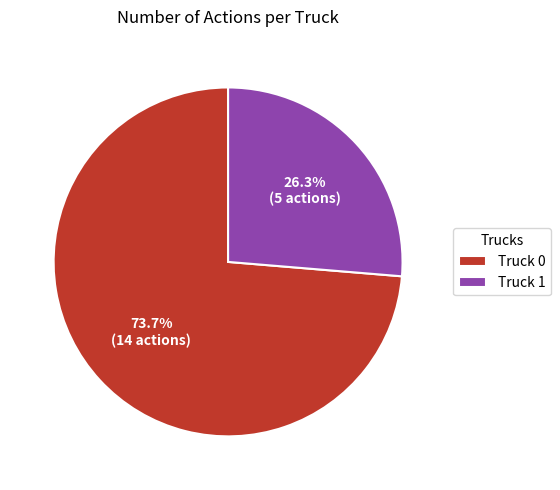

To the nearest percent, what is the difference between the Truck 1 and Truck 0 slice percentages?

47%